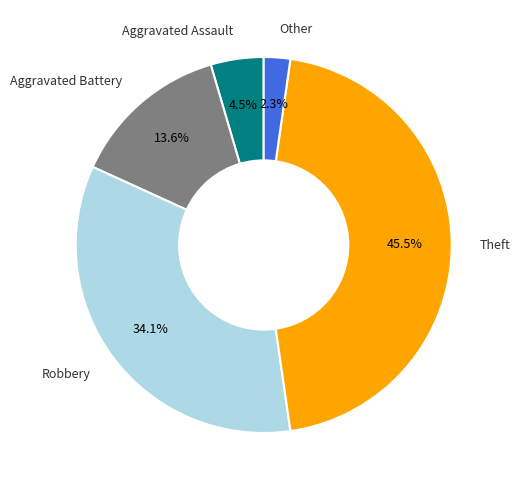

Is there any slice that represents more than half of the pie?

No